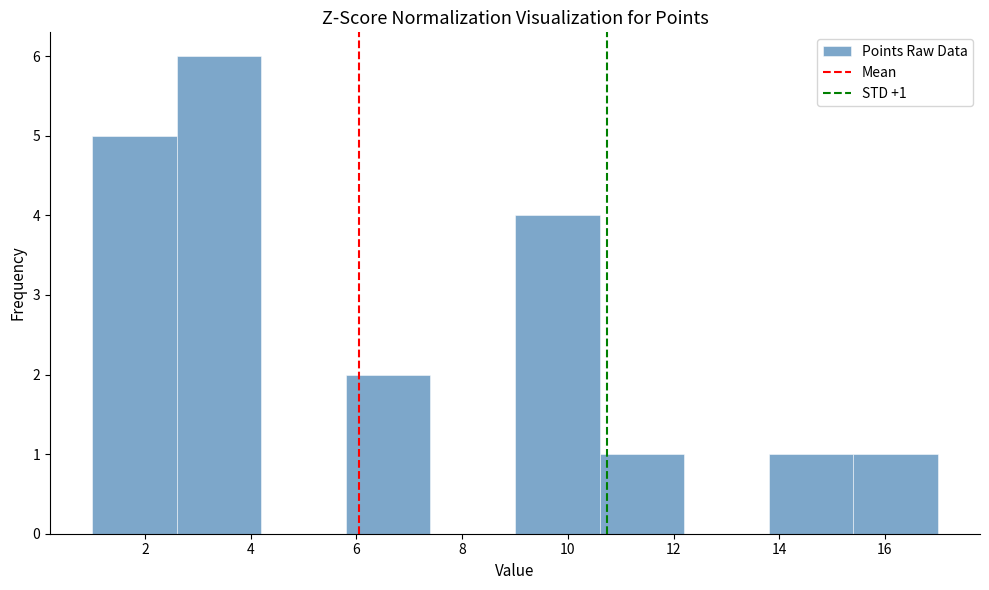

Which range on the x-axis has the tallest bar?

2.6 to 4.2